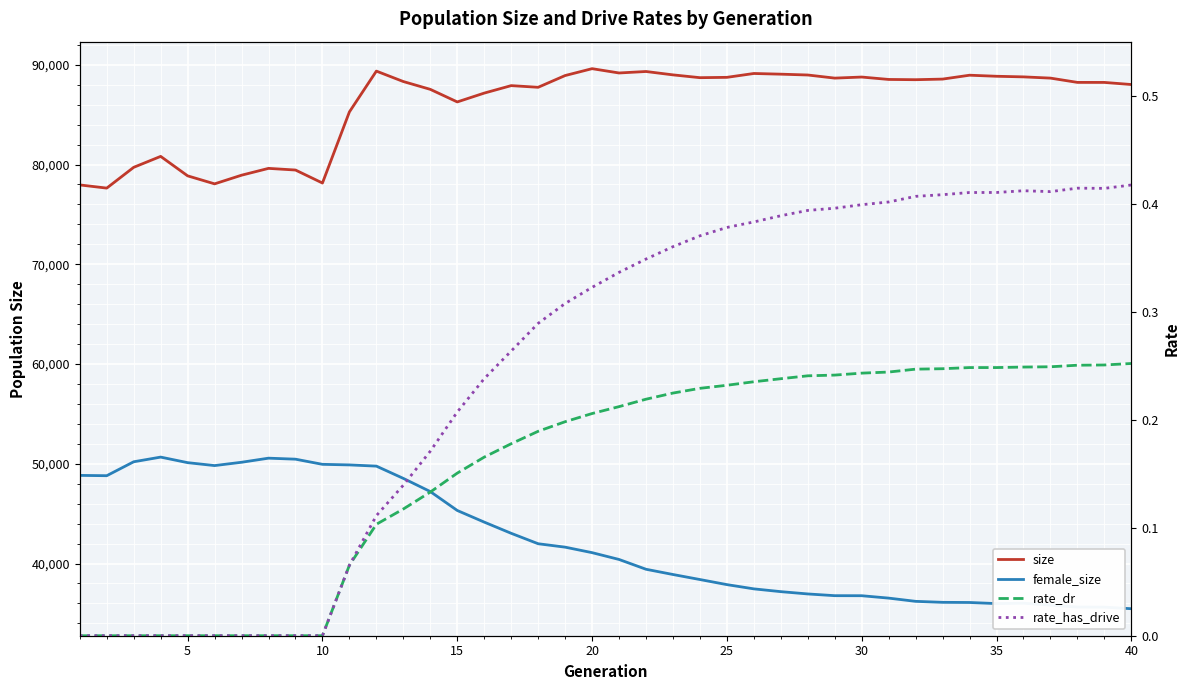

Is this an area chart (filled region under the line)?

No